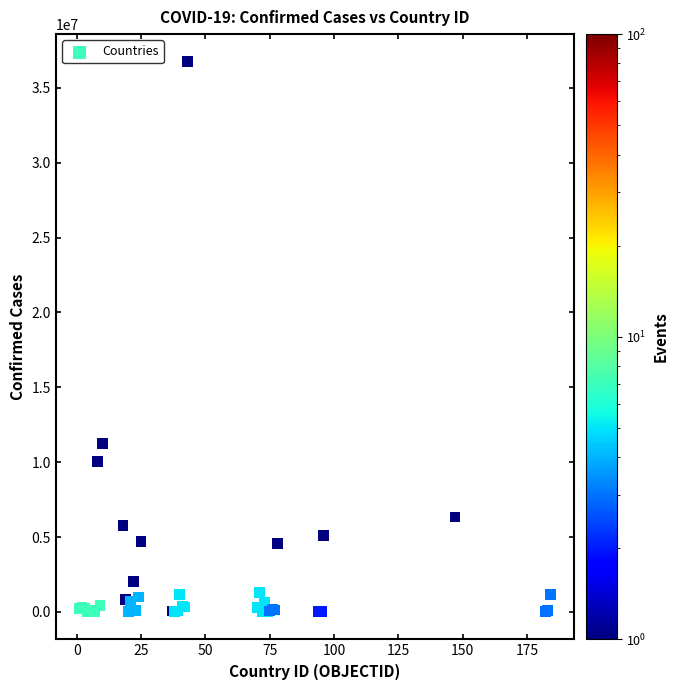

What Y value in the scatter plot is closest to 18379531?

11274262